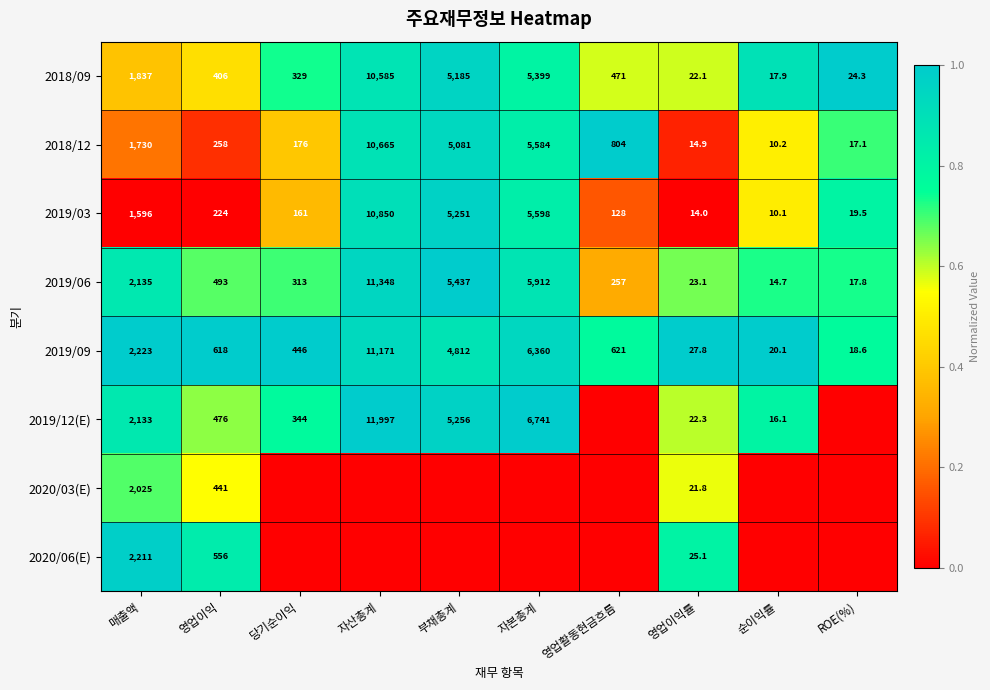

Rank the categories by 2019/03 value from highest to lowest.

자산총계, 자본총계, 부채총계, 매출액, 영업이익, 당기순이익, 영업활동현금흐름, ROE(%), 영업이익률, 순이익률